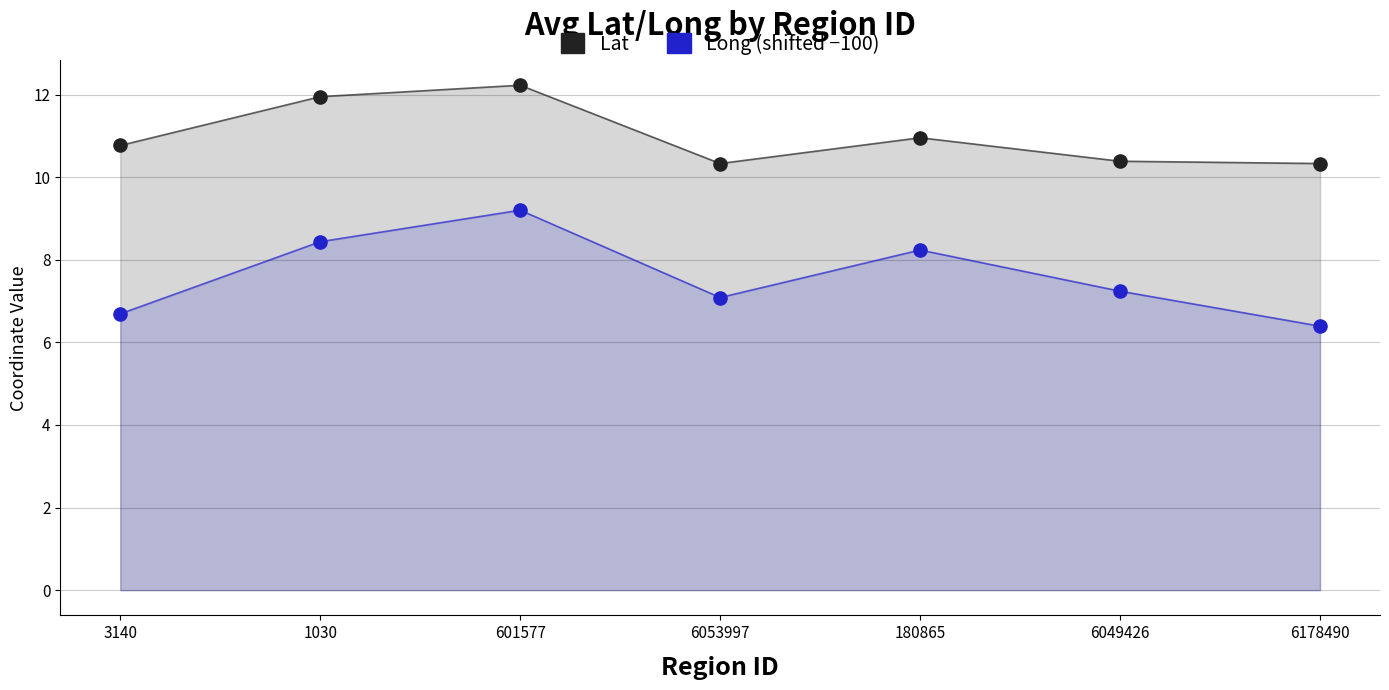

Across all series, what Y value is closest to 9?

9.2